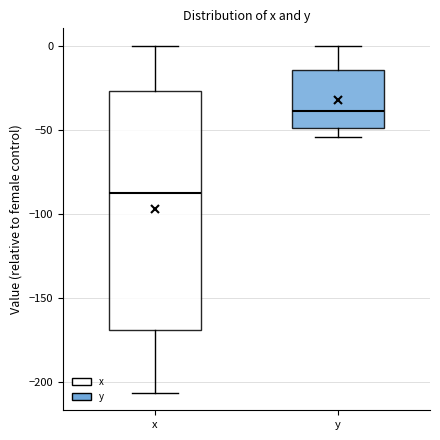

Where is the upper edge of the box for x on the y-axis? The values are not printed on the chart, so give them approximately, as read against the axis.

-25